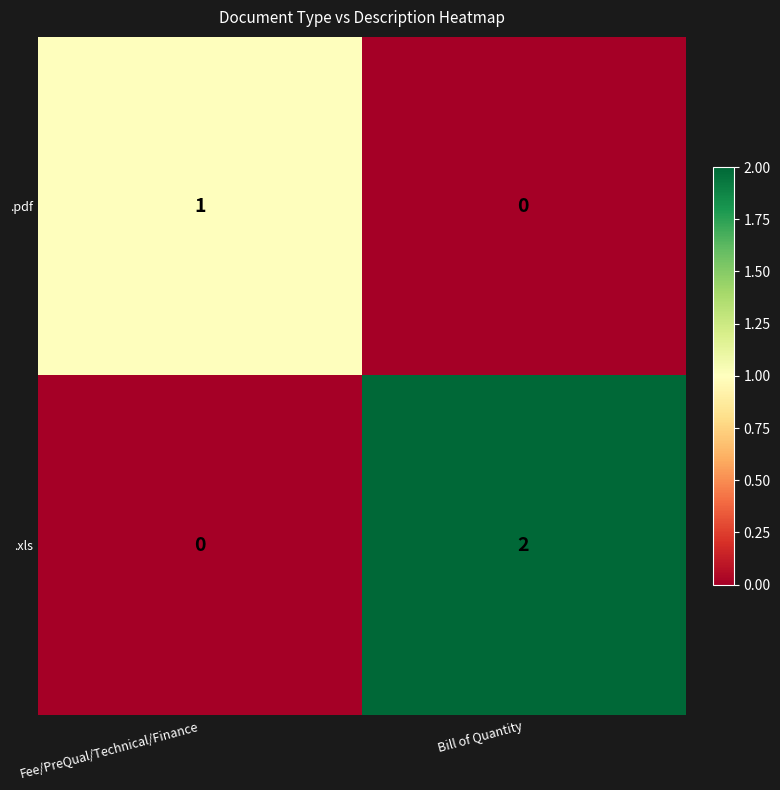

Reading right to left, what are all the values shown in this chart?

.pdf: 0	1
.xls: 2	0